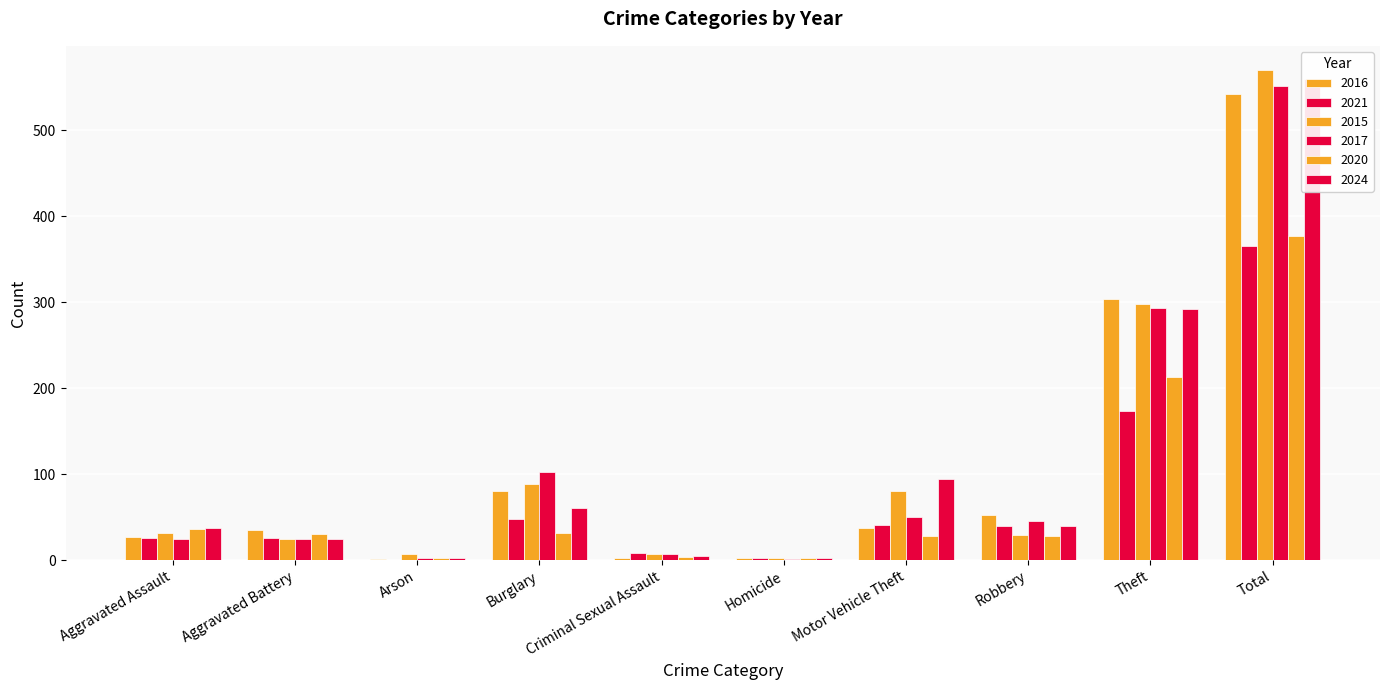

Reading left to right, what are all the values shown in this chart?

2016: 27	35	1	81	3	2	38	52	304	543
2021: 26	26	0	48	8	2	41	40	174	365
2015: 32	25	7	89	7	3	80	29	298	570
2017: 25	25	3	103	7	1	50	45	293	552
2020: 36	31	3	32	4	2	28	28	213	377
2024: 37	25	3	61	5	3	94	40	292	560